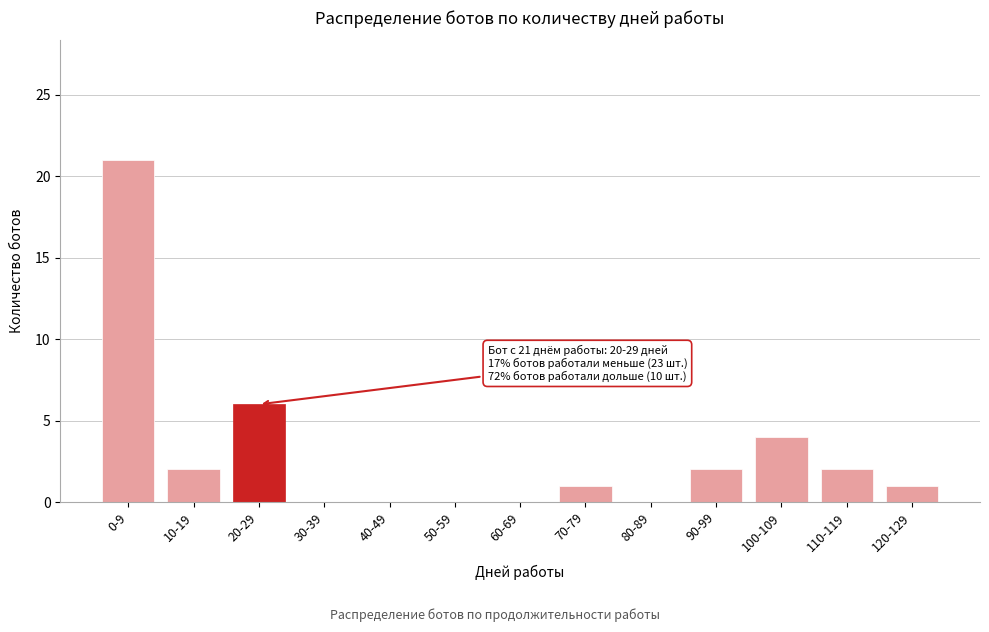

Reading right to left, list all the values displayed in this chart.

120-129=1	110-119=2	100-109=4	90-99=2	80-89=0	70-79=1	60-69=0	50-59=0	40-49=0	30-39=0	20-29=6	10-19=2	0-9=21